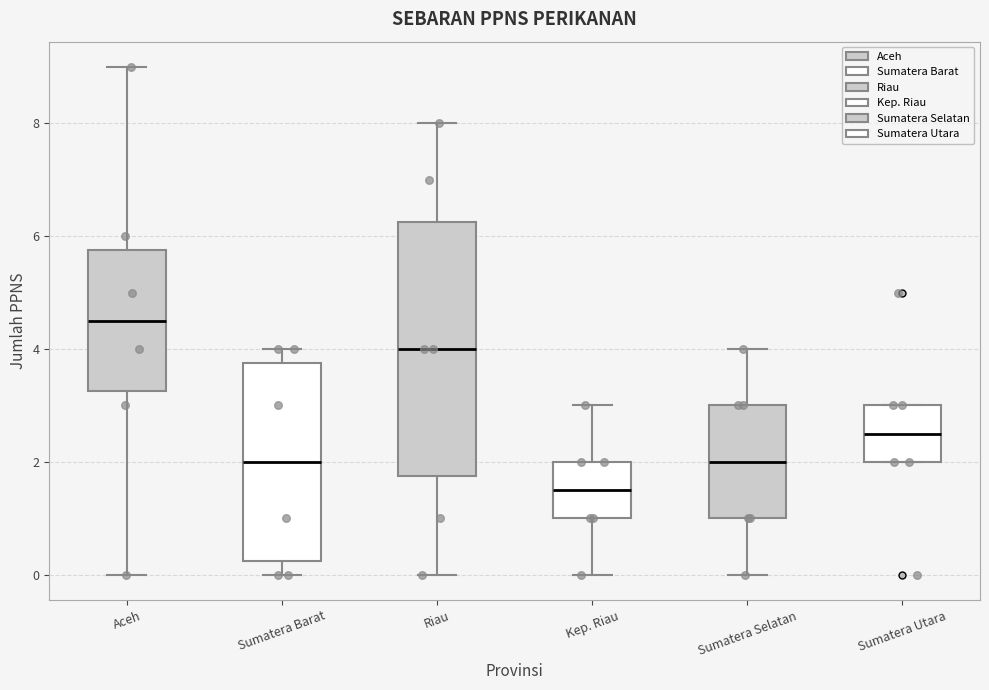

Reading left to right, read every box against the y-axis: the position of its median line, the range the box covers, and the ends of its whiskers. The values are not printed on the chart, so give them approximately, as read against the axis.

Aceh: median 4.6, box 3.2 to 5.8, whiskers 0.0 to 9.0
Sumatera Barat: median 2.0, box 0.2 to 3.8, whiskers 0.0 to 4.0
Riau: median 4.0, box 1.8 to 6.2, whiskers 0.0 to 8.0
Kep. Riau: median 1.6, box 1.0 to 2.0, whiskers 0.0 to 3.0
Sumatera Selatan: median 2.0, box 1.0 to 3.0, whiskers 0.0 to 4.0
Sumatera Utara: median 2.6, box 2.0 to 3.0, whiskers 2.0 to 3.0